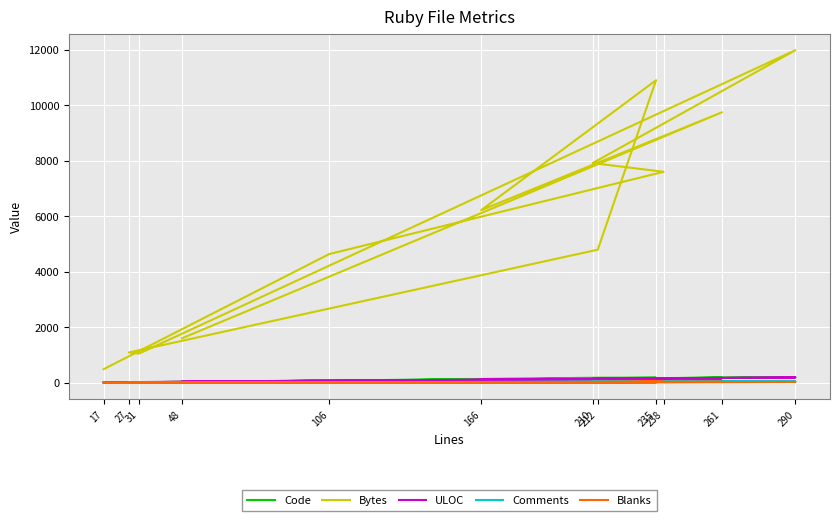

True or false: Blanks and ULOC intersect in this chart.

False